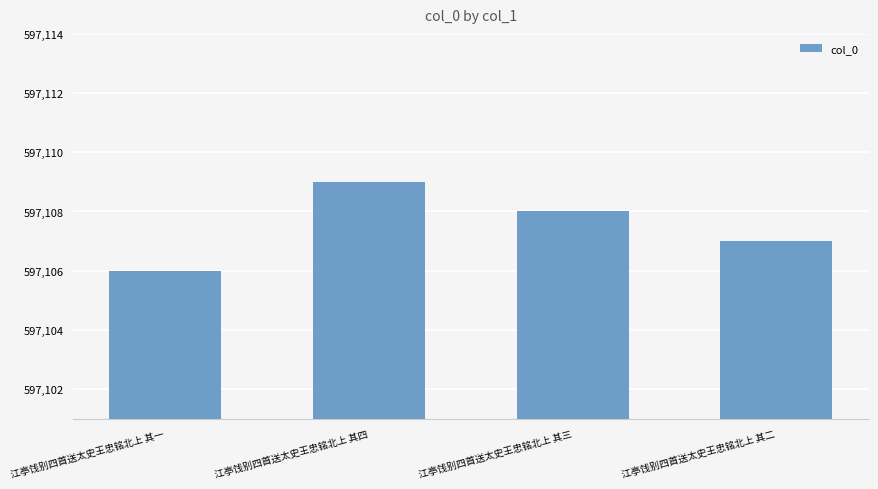

Are the bars grouped side by side (vs. stacked)?

No